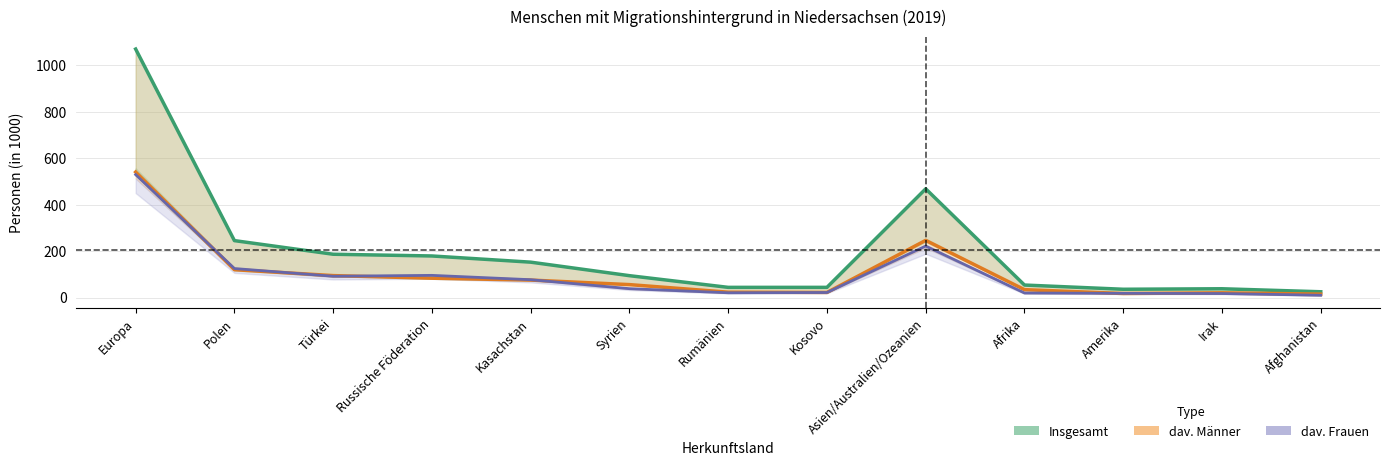

What is the label of the 11th point from the left?

Amerika